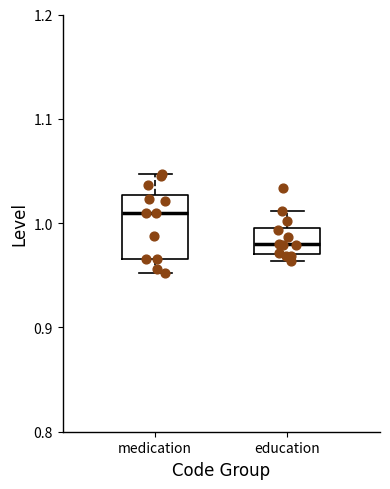

Reading left to right, read every box against the y-axis: the position of its median line, the range the box covers, and the ends of its whiskers. The values are not printed on the chart, so give them approximately, as read against the axis.

medication: median 1.01, box 0.97 to 1.03, whiskers 0.95 to 1.05
education: median 0.98, box 0.97 to 1.00, whiskers 0.96 to 1.01